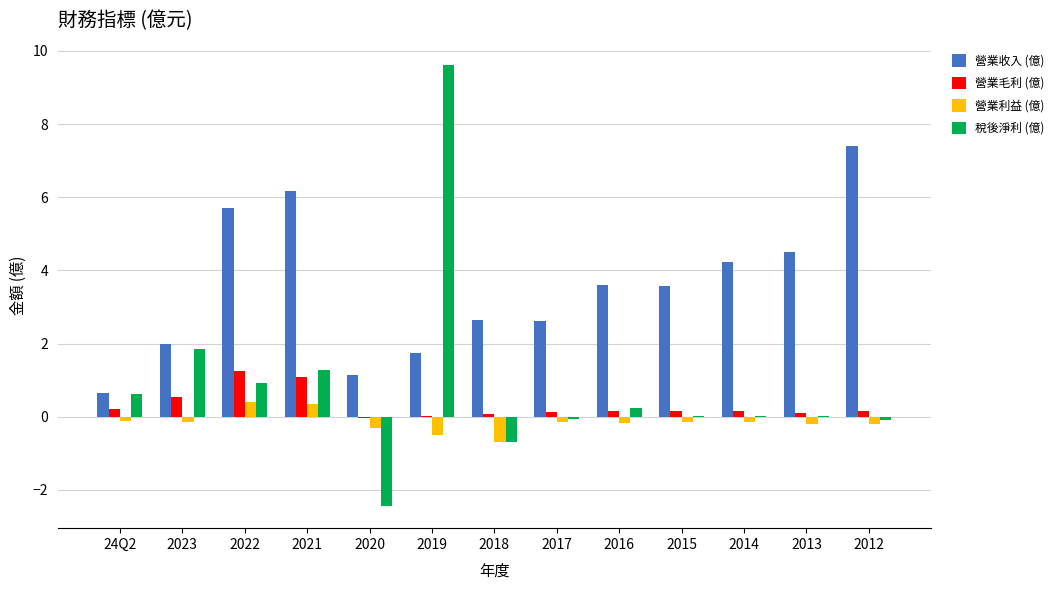

What is the greatest value displayed?

9.6